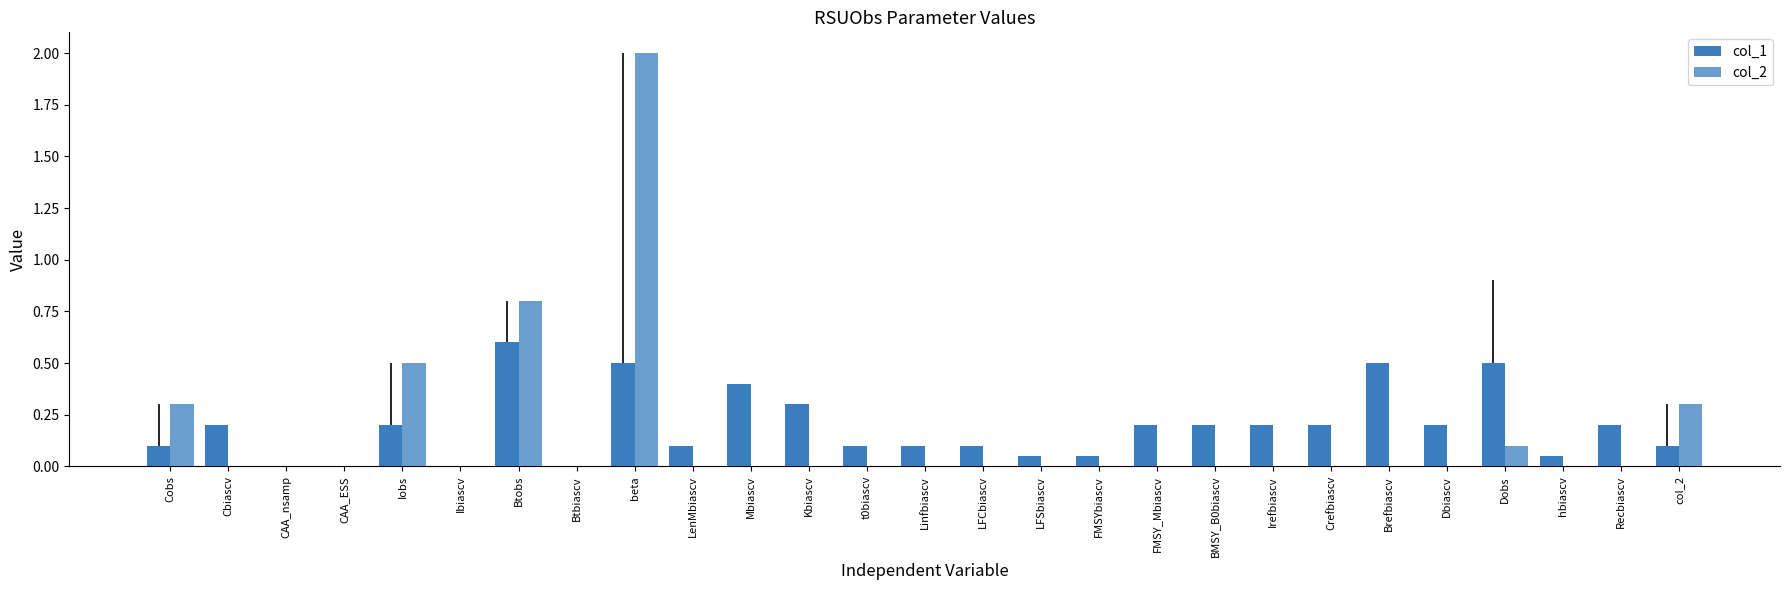

Between Cbiascv and FMSY_Mbiascv, which series saw the biggest shift?

col_1